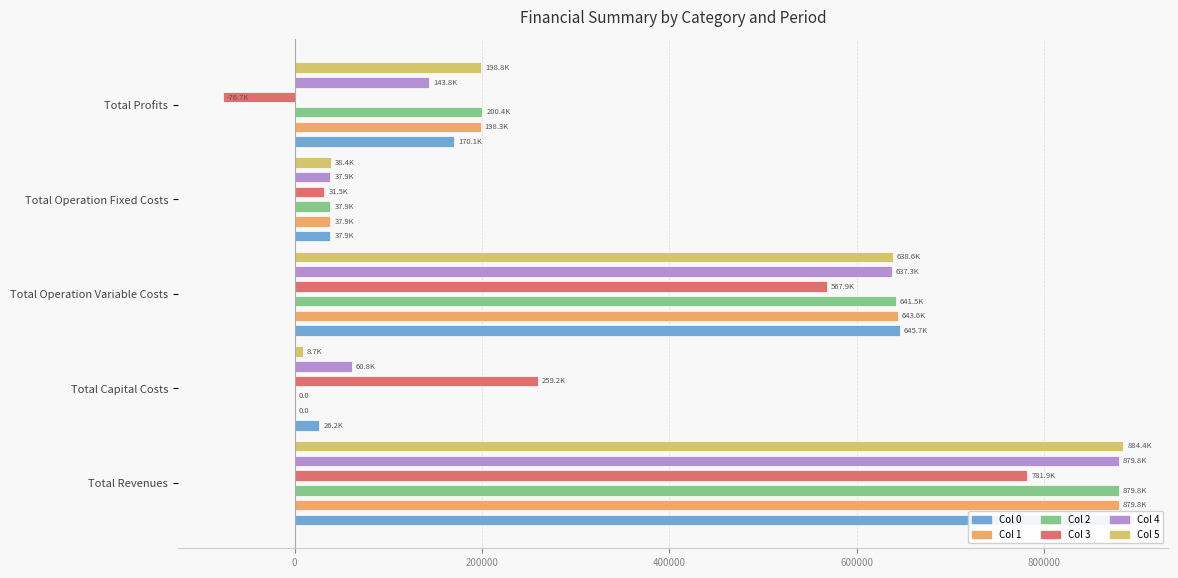

What are all the series names shown in the legend?

Col 0, Col 1, Col 2, Col 3, Col 4, Col 5